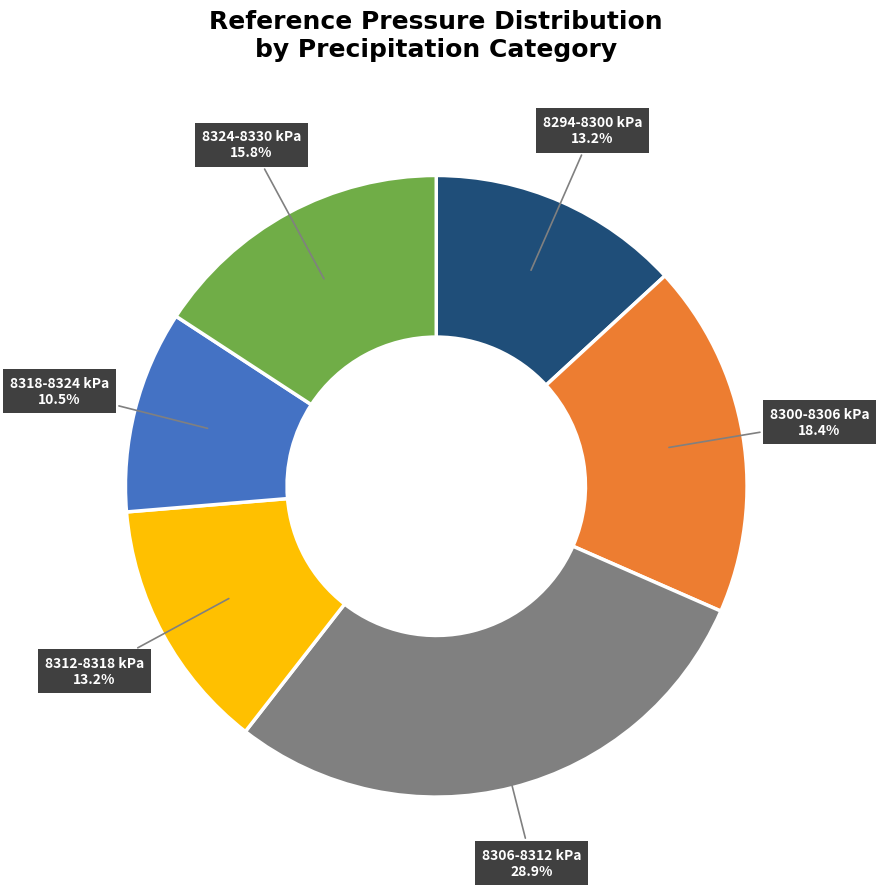

Is there a majority slice in this chart?

No